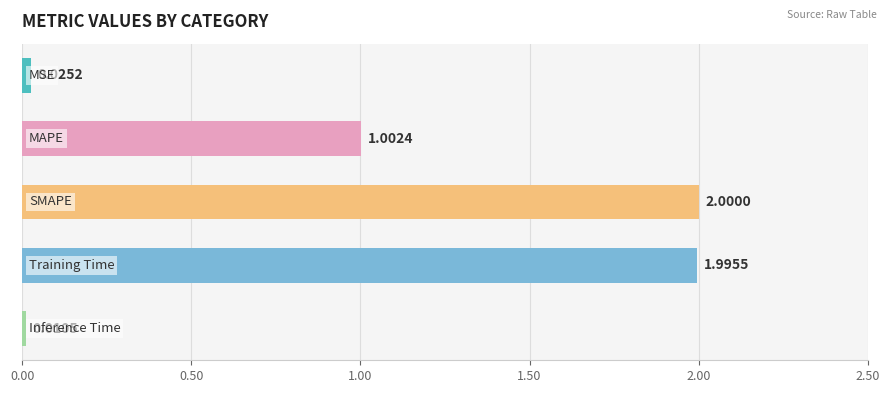

How many data points are less than 1?

2